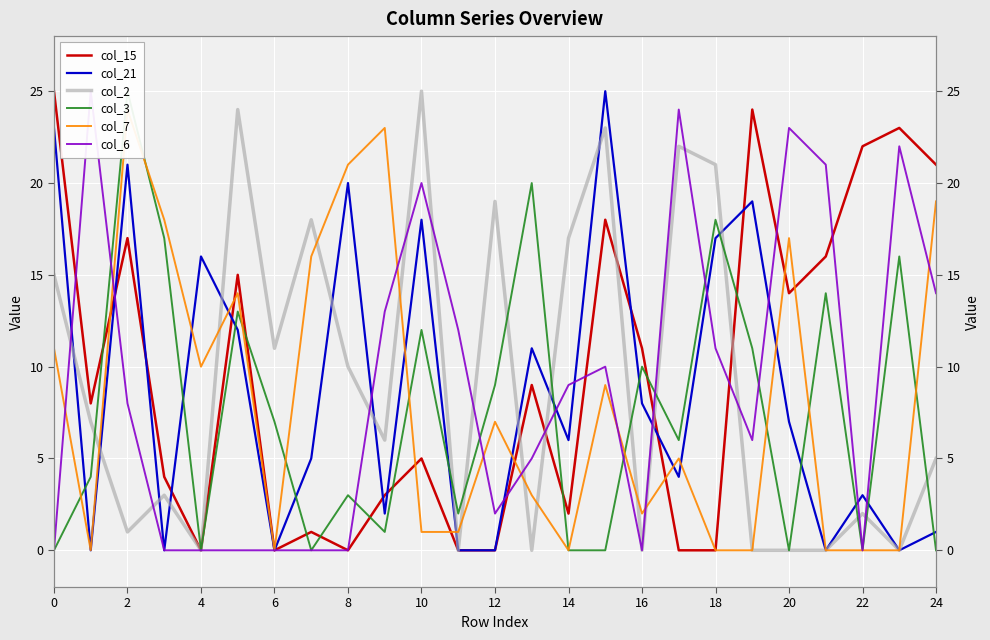

How many lines are shown in the chart?

6